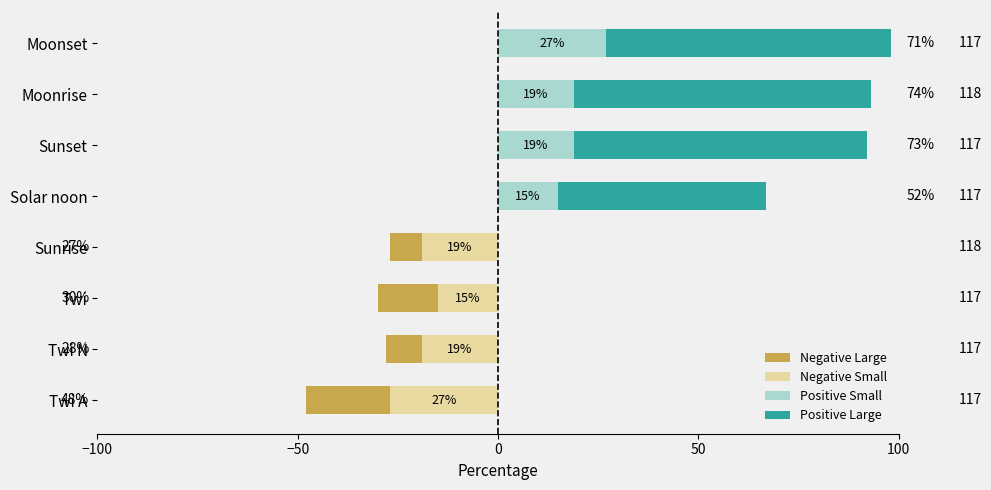

Reading left to right, list all the values displayed in this chart.

Negative Large: -21	-9	-15	-8	0	0	0	0
Negative Small: -27	-19	-15	-19	0	0	0	0
Positive Small: 0	0	0	0	15	19	19	27
Positive Large: 0	0	0	0	52	73	74	71